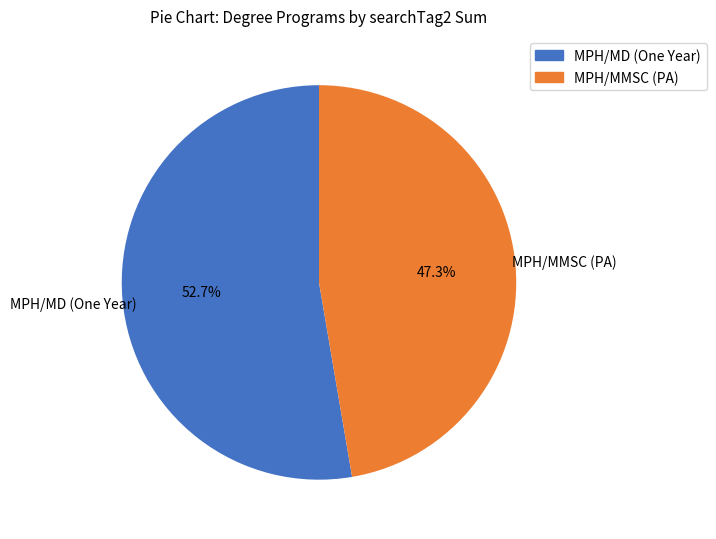

Which category has the biggest portion of the pie?

MPH/MD (One Year)